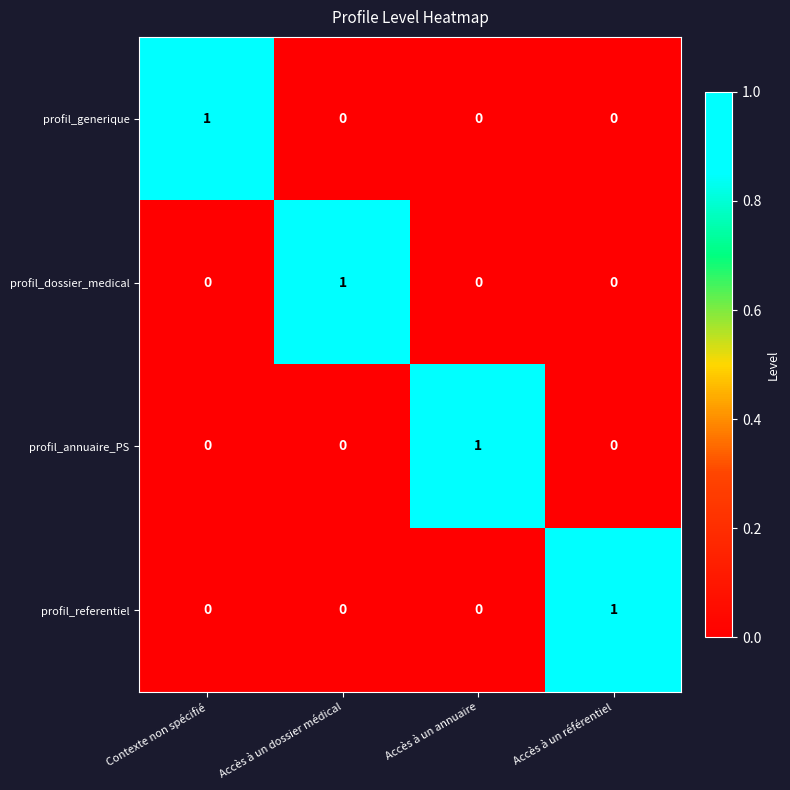

True or false: profil_dossier_medical has a value of 0 at Accès à un référentiel.

True